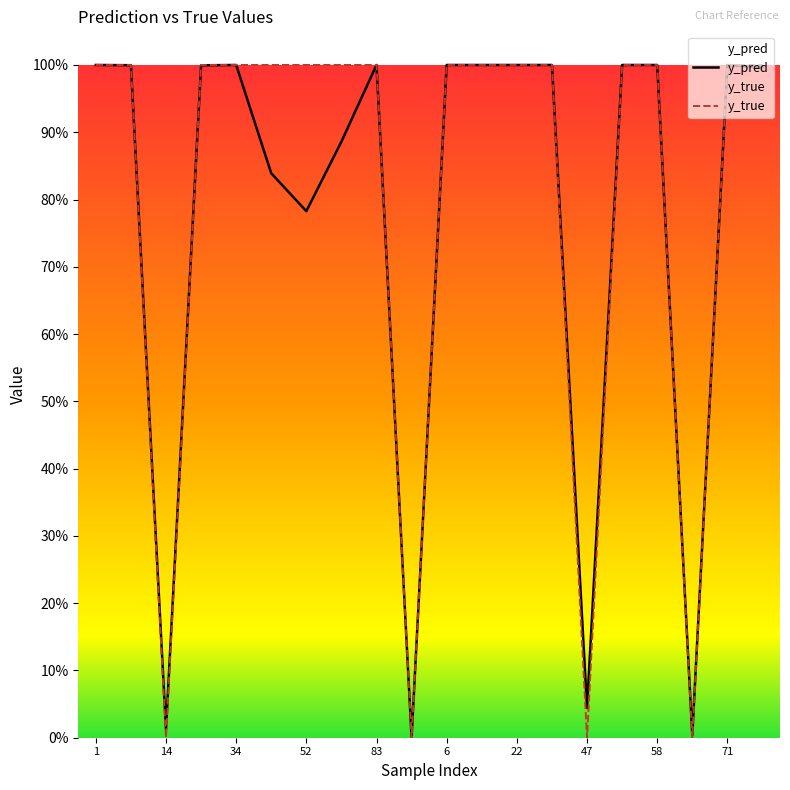

Is the value of y_true at 58 greater than the value of y_pred at 71?

Yes